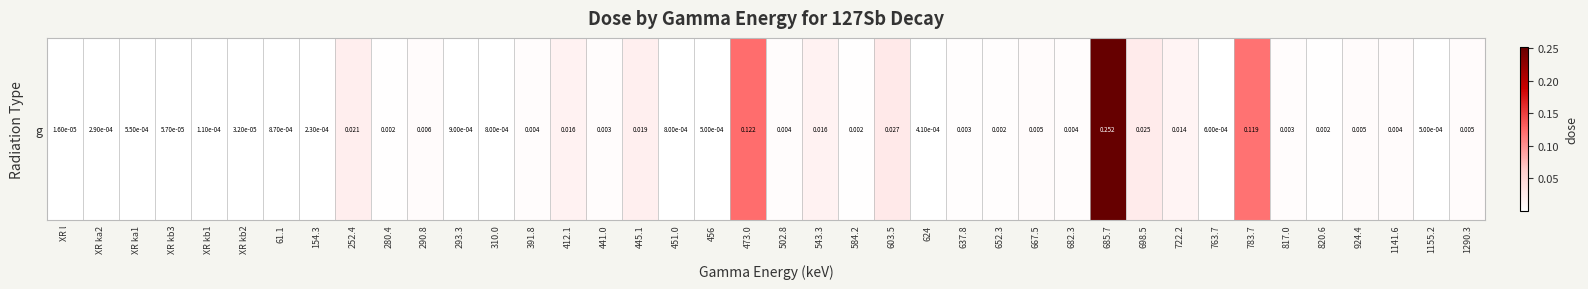

What is the sum of all values?

0.7